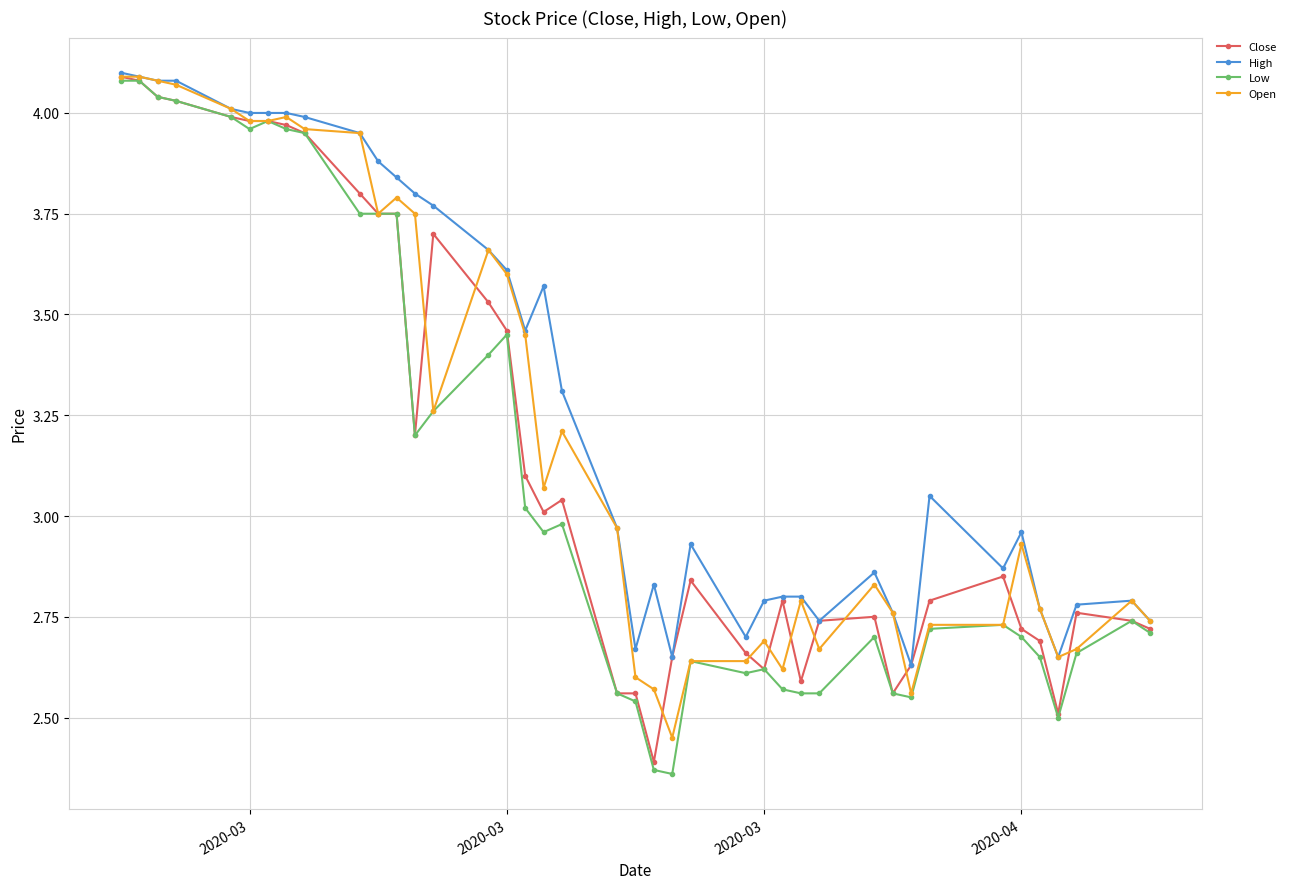

At how many categories does at least one series exceed 2?

40